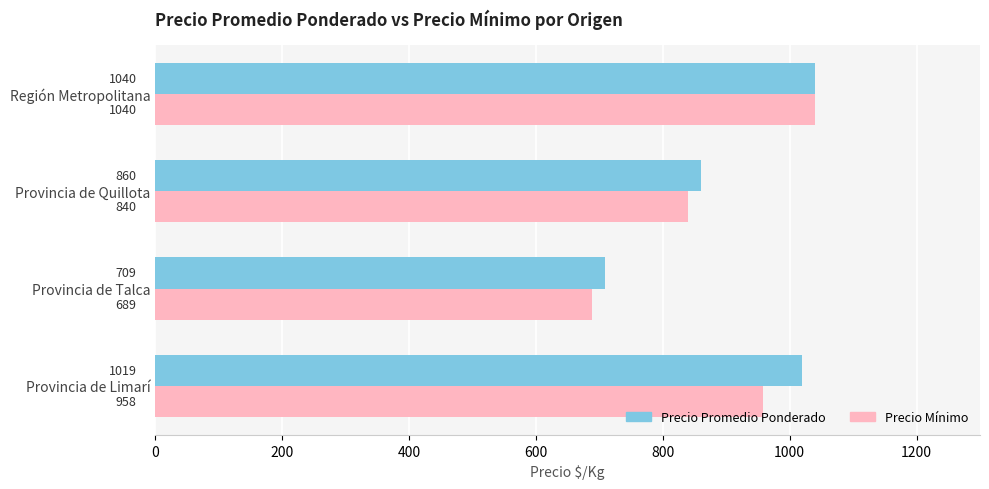

List the series in order of their overall mean, lowest first.

Precio Mínimo, Precio Promedio Ponderado